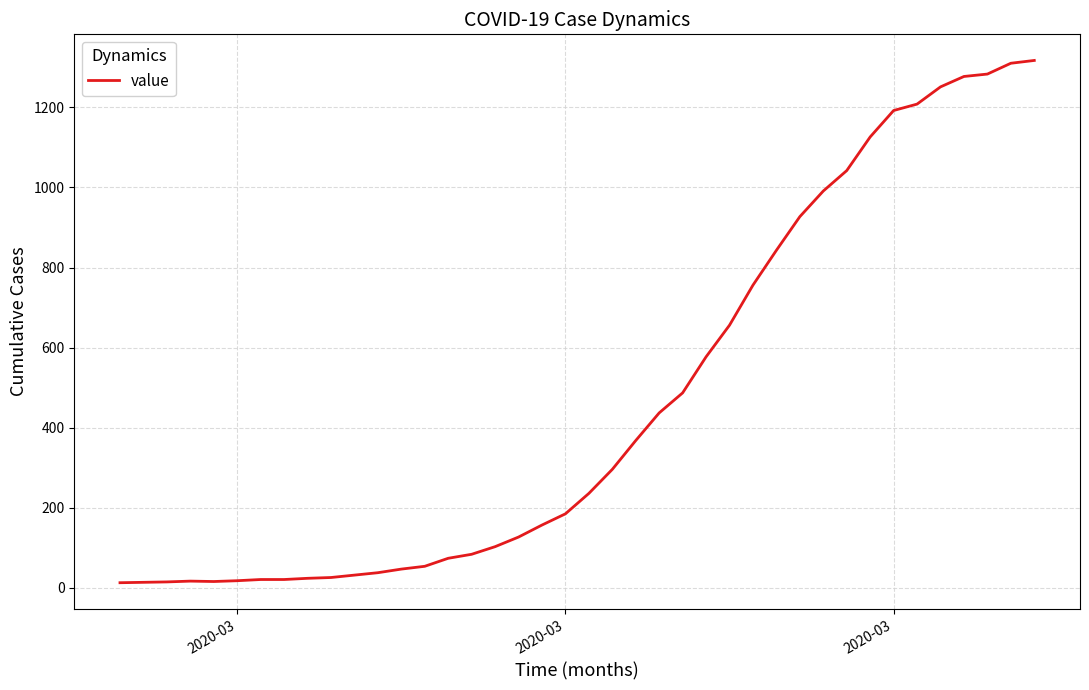

What is the average value?

467